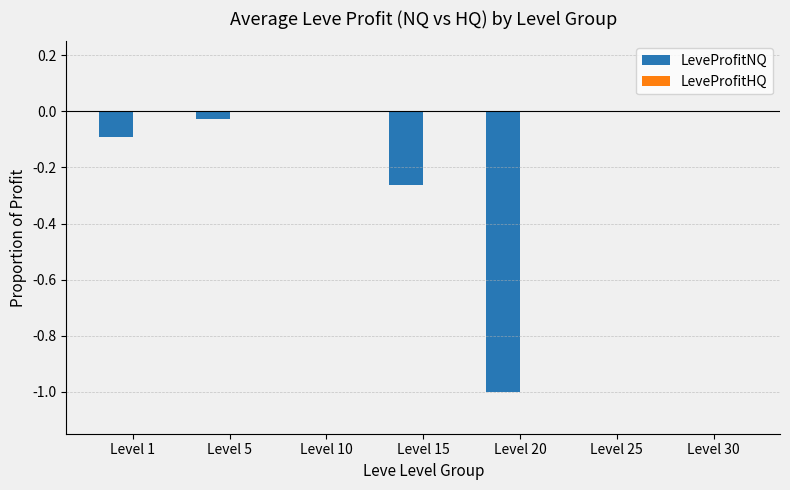

Is it true that LeveProfitNQ equals -0.1 at Level 1?

True